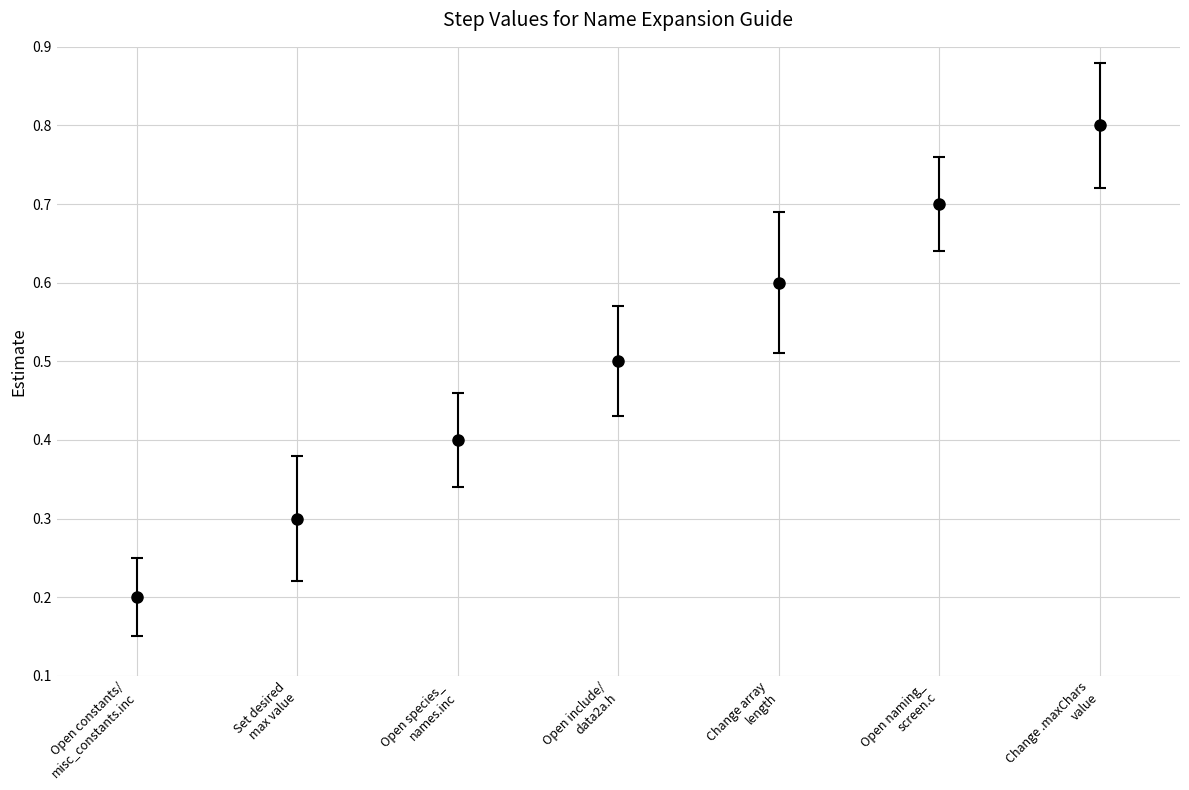

List the labels in order of value, largest first.

Change .maxChars
value, Open naming_
screen.c, Change array
length, Open include/
data2a.h, Open species_
names.inc, Set desired
max value, Open constants/
misc_constants.inc